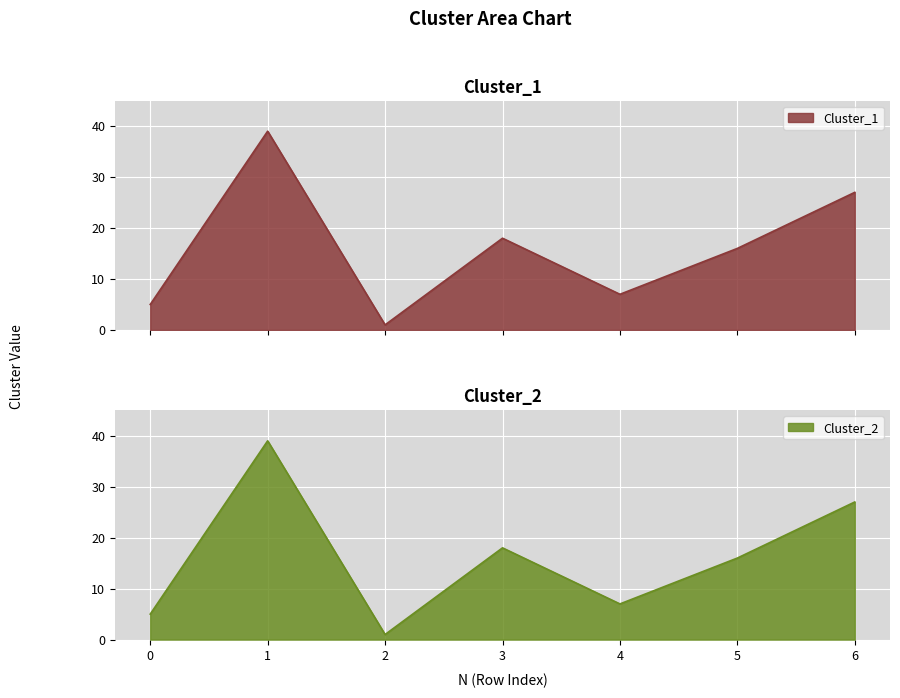

Which series has the largest total across all categories?

Cluster_1